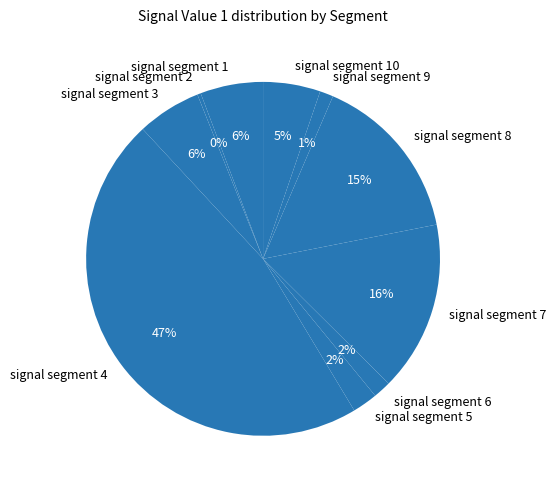

What percentage is the signal segment 3 slice, to the nearest percent?

6%